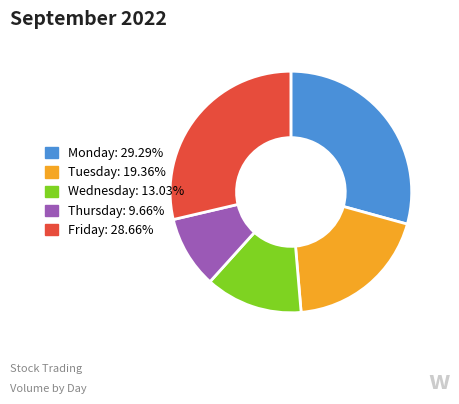

Which category has the biggest portion of the pie?

Monday